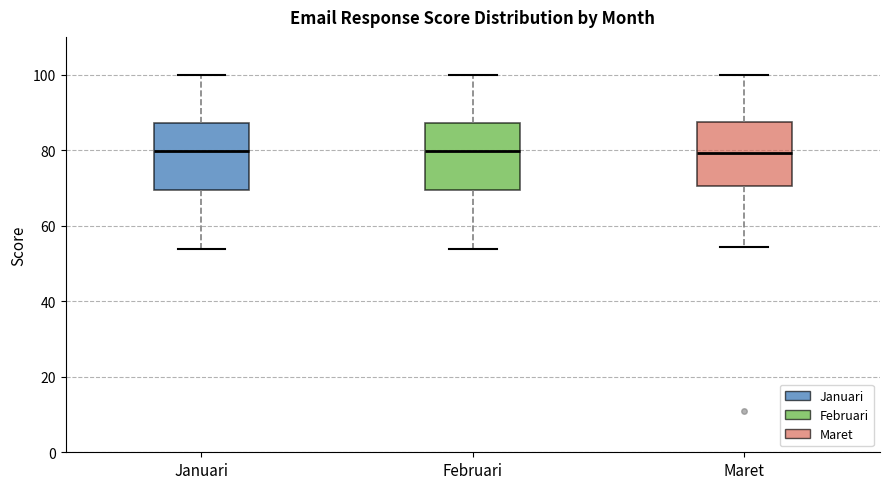

Reading left to right, read every box against the y-axis: the position of its median line, the range the box covers, and the ends of its whiskers. The values are not printed on the chart, so give them approximately, as read against the axis.

Januari: median 80, box 70 to 88, whiskers 54 to 100
Februari: median 80, box 70 to 88, whiskers 54 to 100
Maret: median 80, box 70 to 88, whiskers 54 to 100